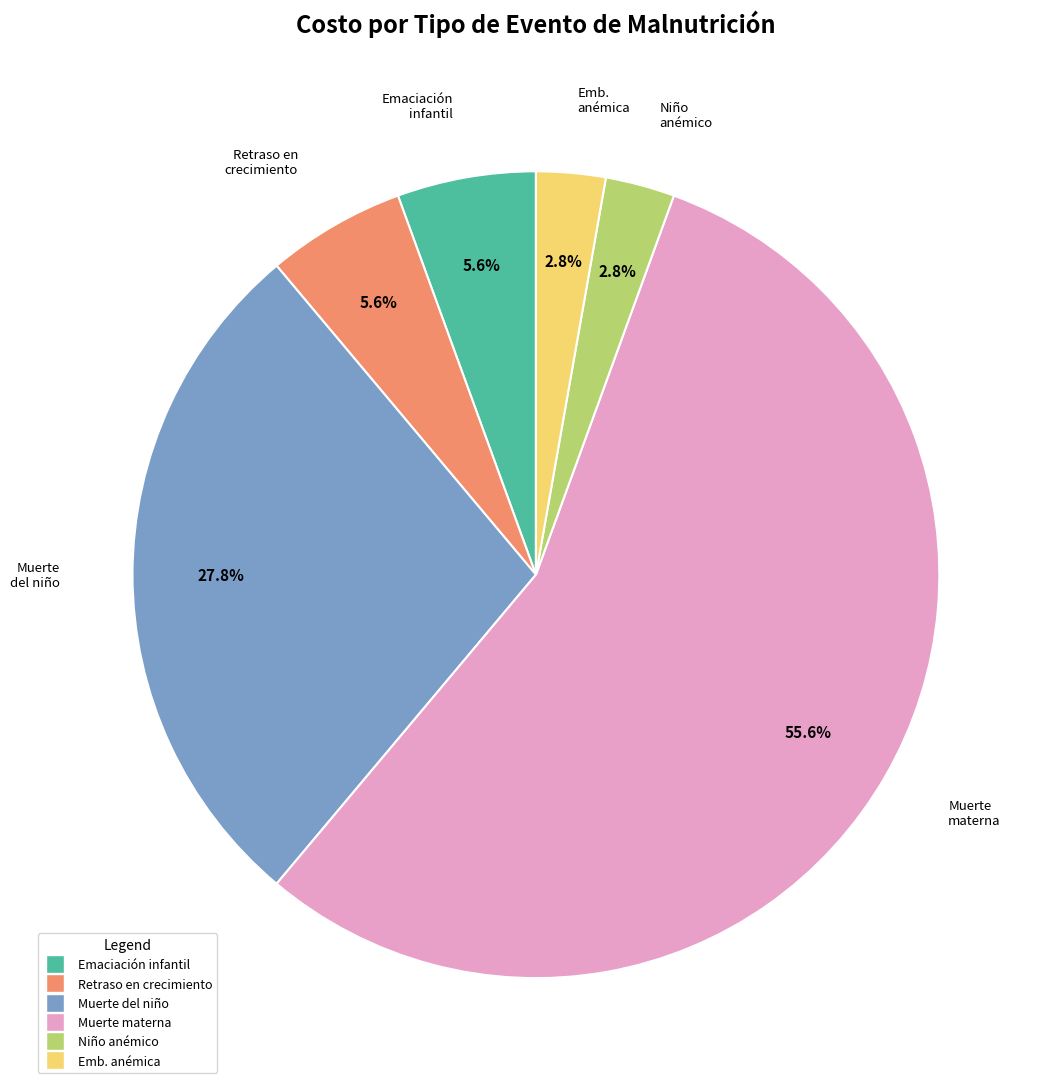

Count the number of slices in the pie.

6